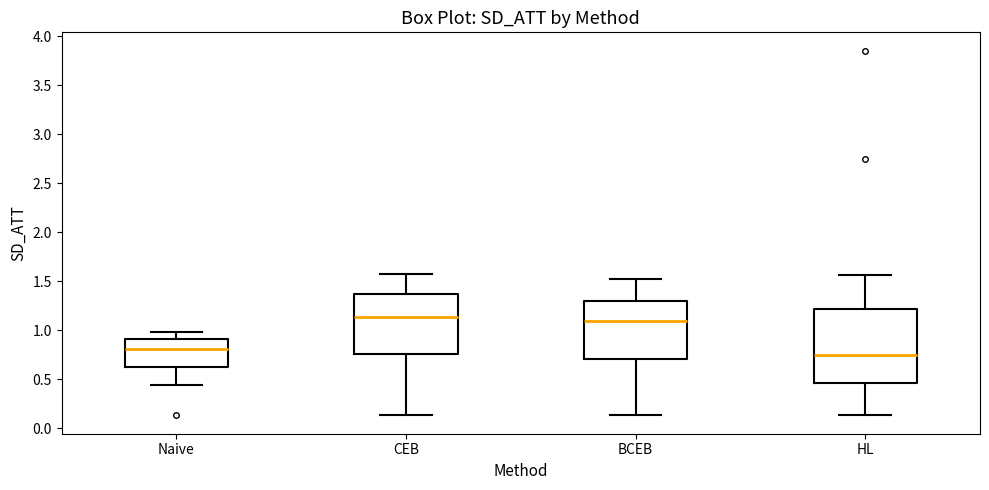

Reading left to right, read every box against the y-axis: the position of its median line, the range the box covers, and the ends of its whiskers. The values are not printed on the chart, so give them approximately, as read against the axis.

Naive: median 0.80, box 0.60 to 0.90, whiskers 0.45 to 1.00
CEB: median 1.15, box 0.75 to 1.35, whiskers 0.15 to 1.60
BCEB: median 1.10, box 0.70 to 1.30, whiskers 0.15 to 1.50
HL: median 0.75, box 0.45 to 1.20, whiskers 0.15 to 1.55